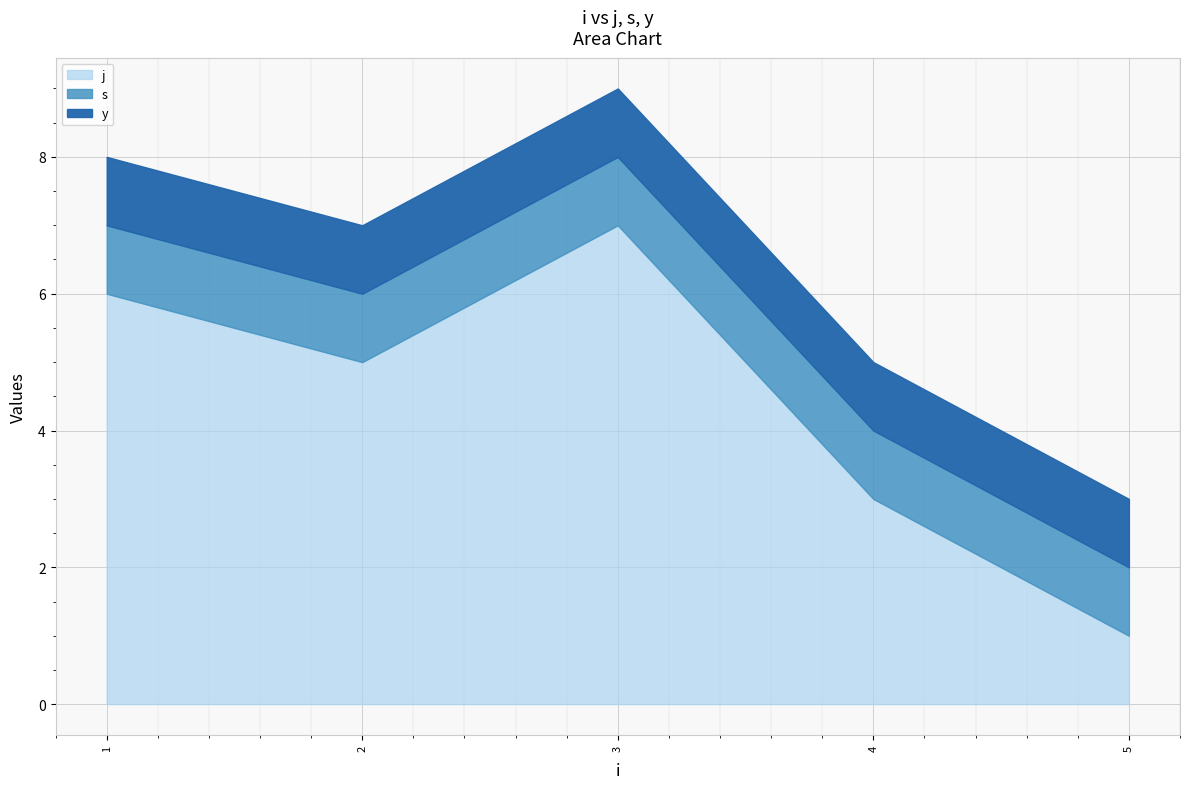

At which category does the chart reach its minimum across all series?

5